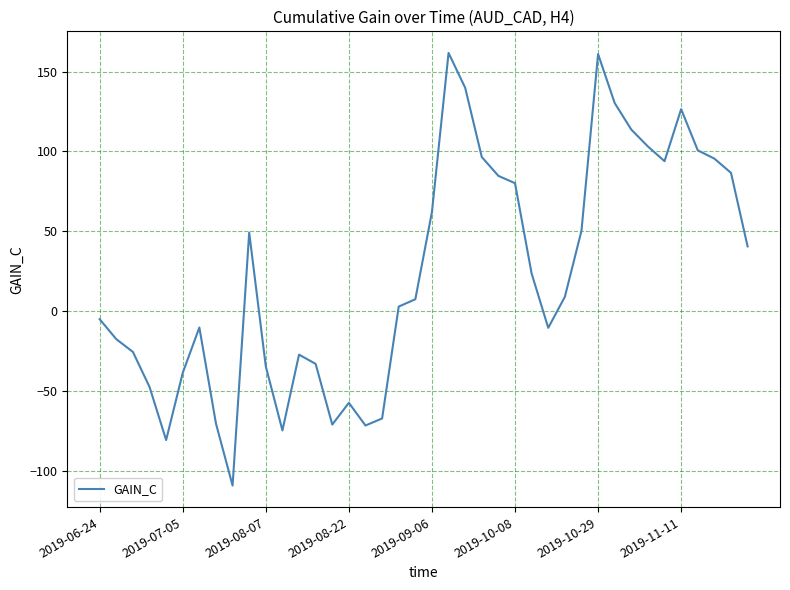

How many lines are shown in the chart?

1